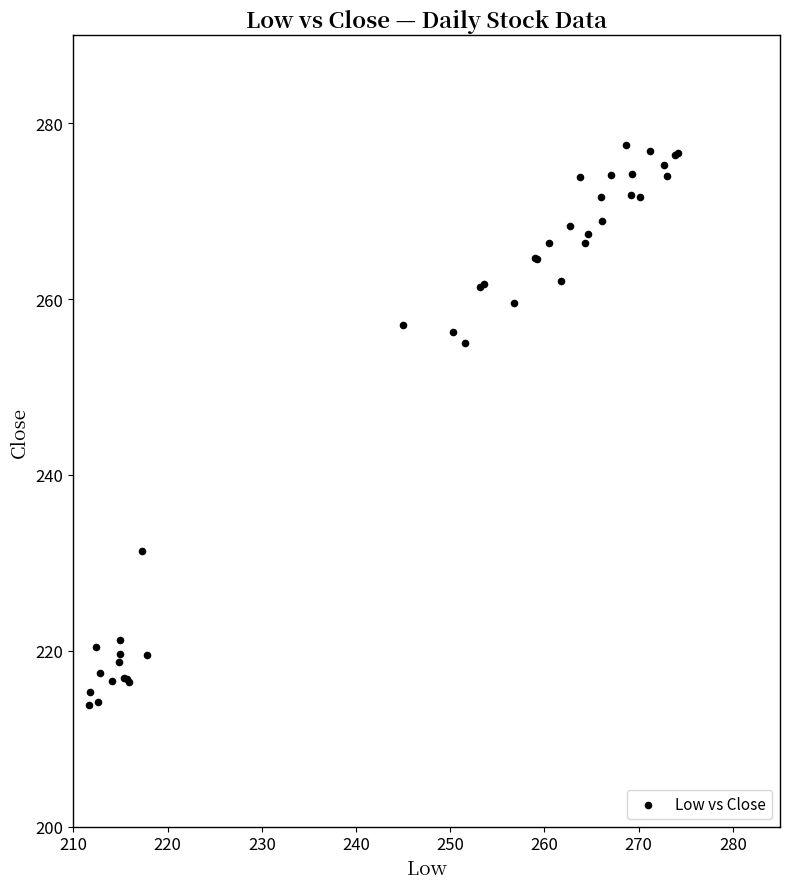

What Y value in the scatter plot is closest to 245?

255.0